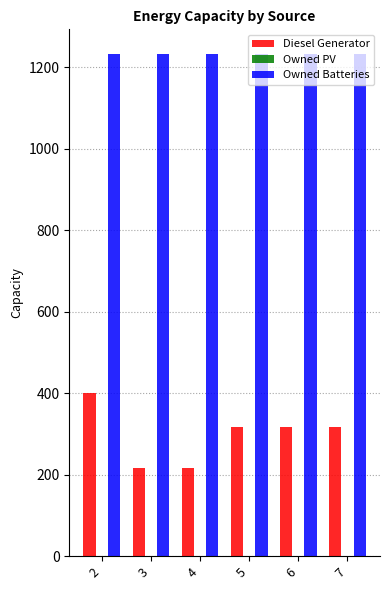

Which series has the widest spread of values?

Diesel Generator